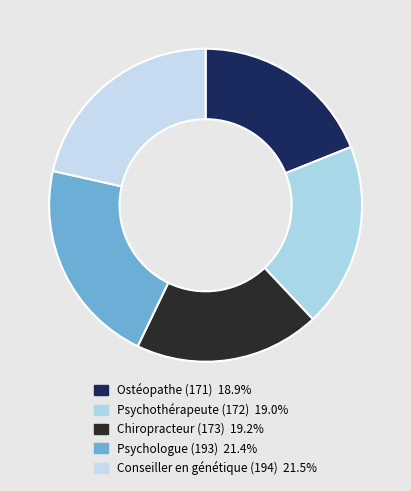

Count the number of slices in the pie.

5